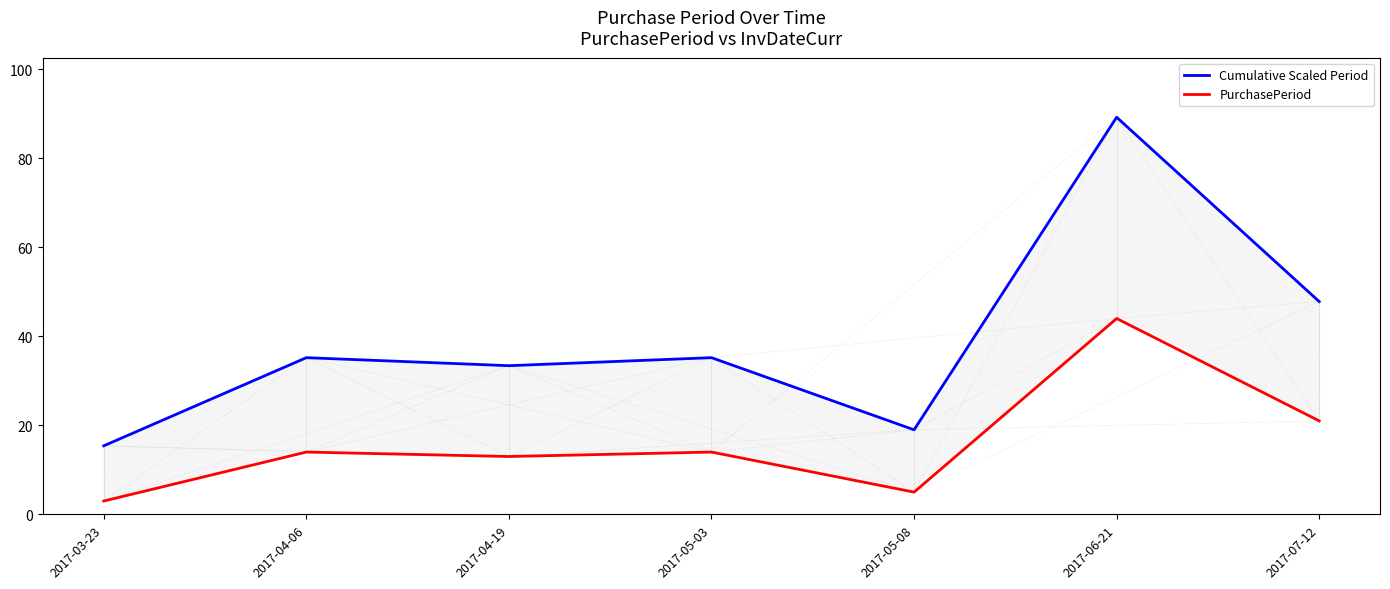

What is the difference between the maximum and minimum values in the PurchasePeriod series?

41.0